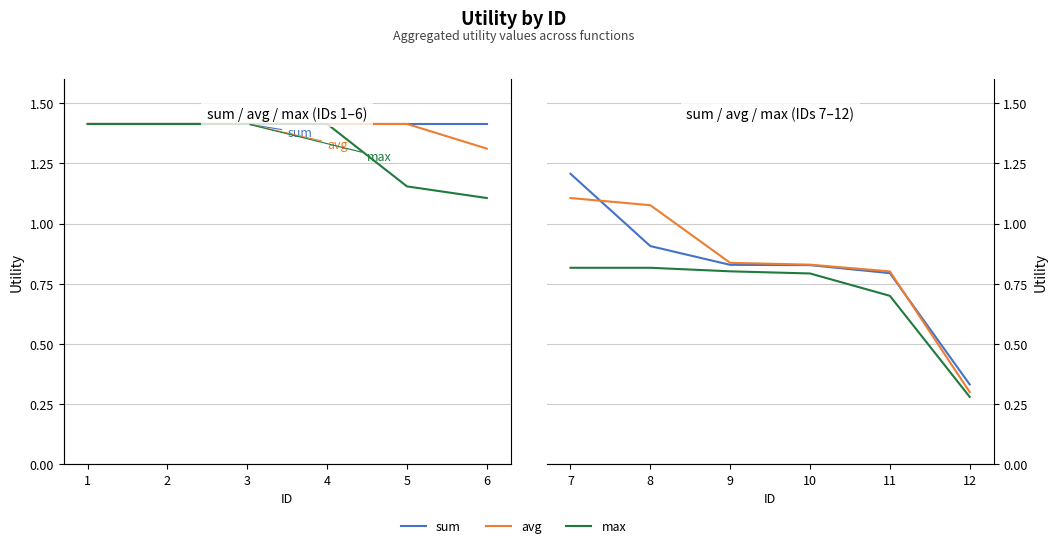

At how many categories does at least one series exceed 0?

6